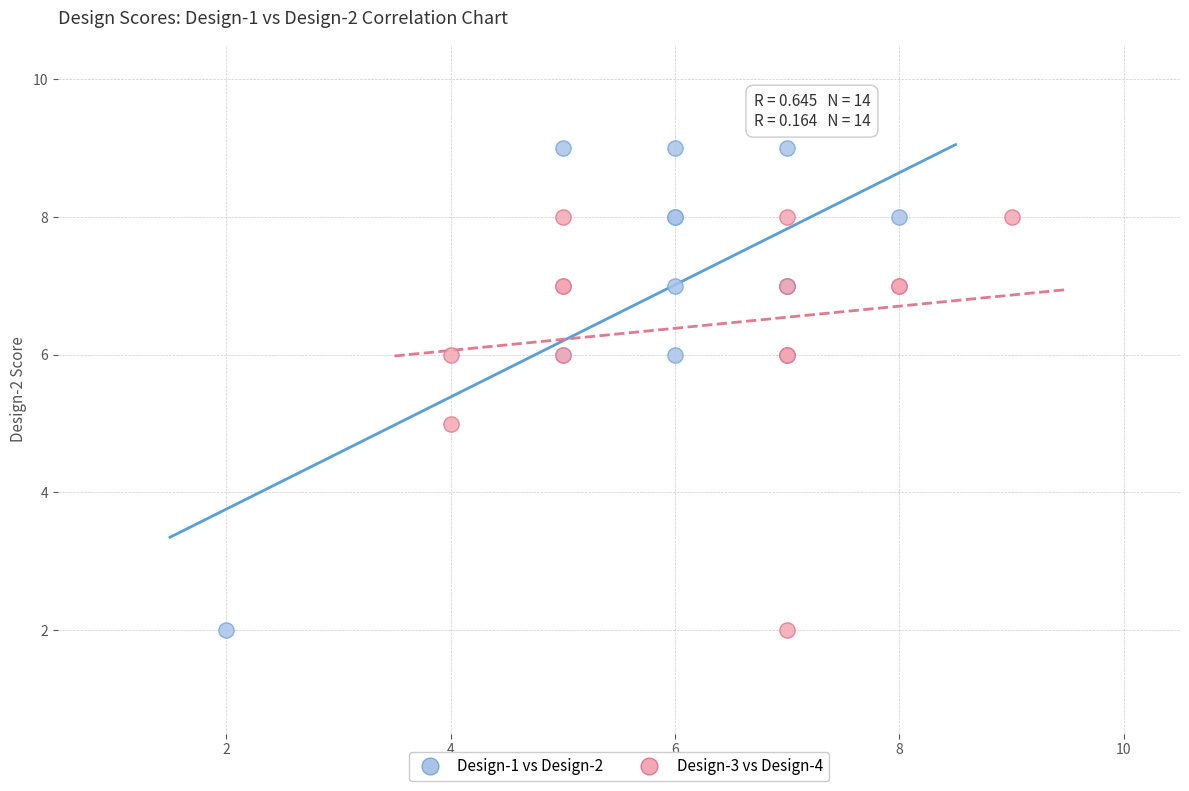

What are all the series names shown in the legend?

Design-1 vs Design-2, Design-3 vs Design-4